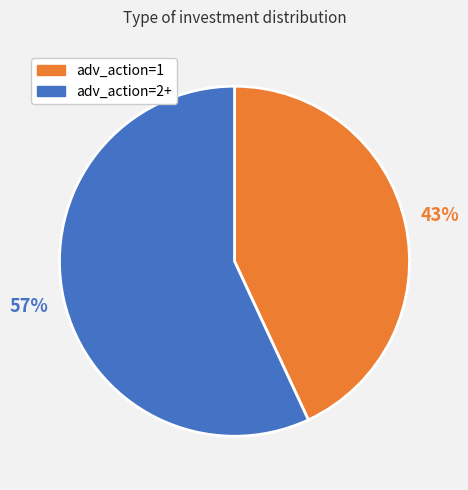

What is the ratio of the value at adv_action=2+ to the value at adv_action=1?

1.3